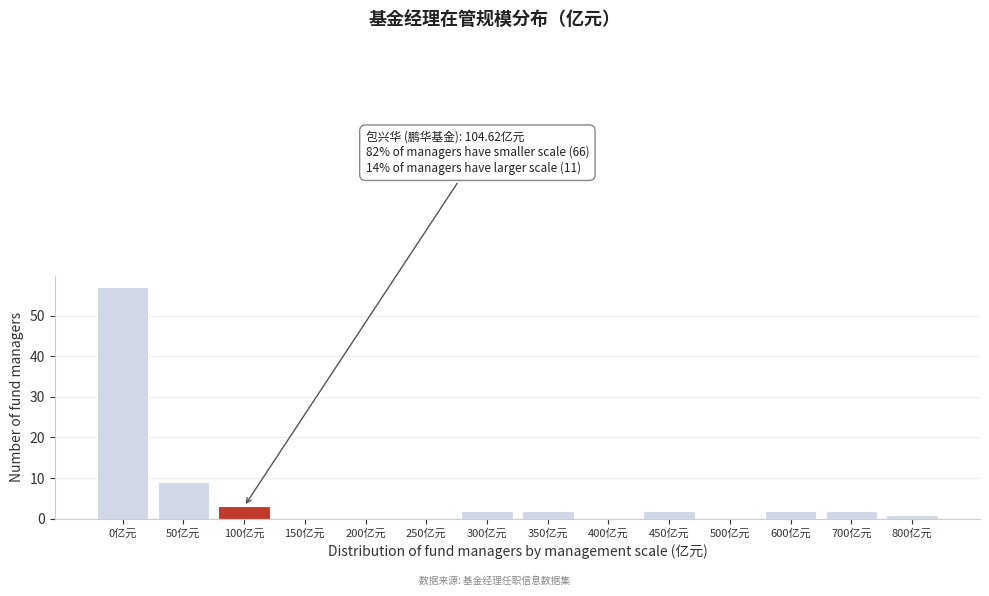

Reading left to right, transcribe all the data shown in this chart.

0亿元=57	50亿元=9	100亿元=3	150亿元=0	200亿元=0	250亿元=0	300亿元=2	350亿元=2	400亿元=0	450亿元=2	500亿元=0	600亿元=2	700亿元=2	800亿元=1